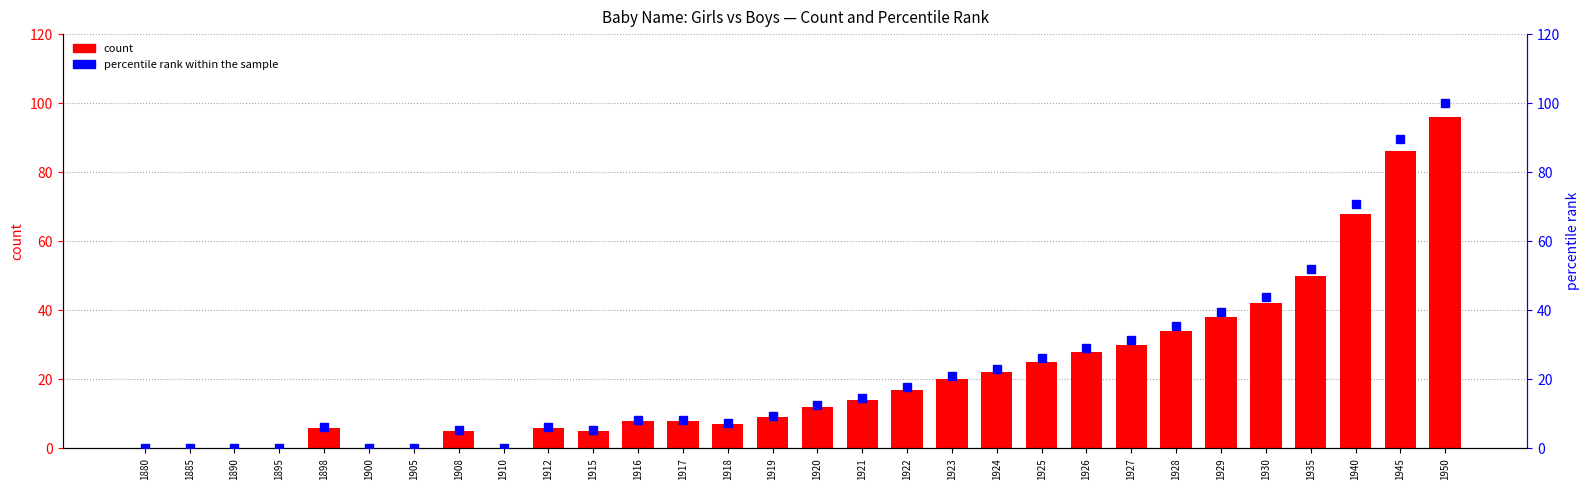

What is the sum of the percentile rank within the sample values at 1919 and 1905?

9.4